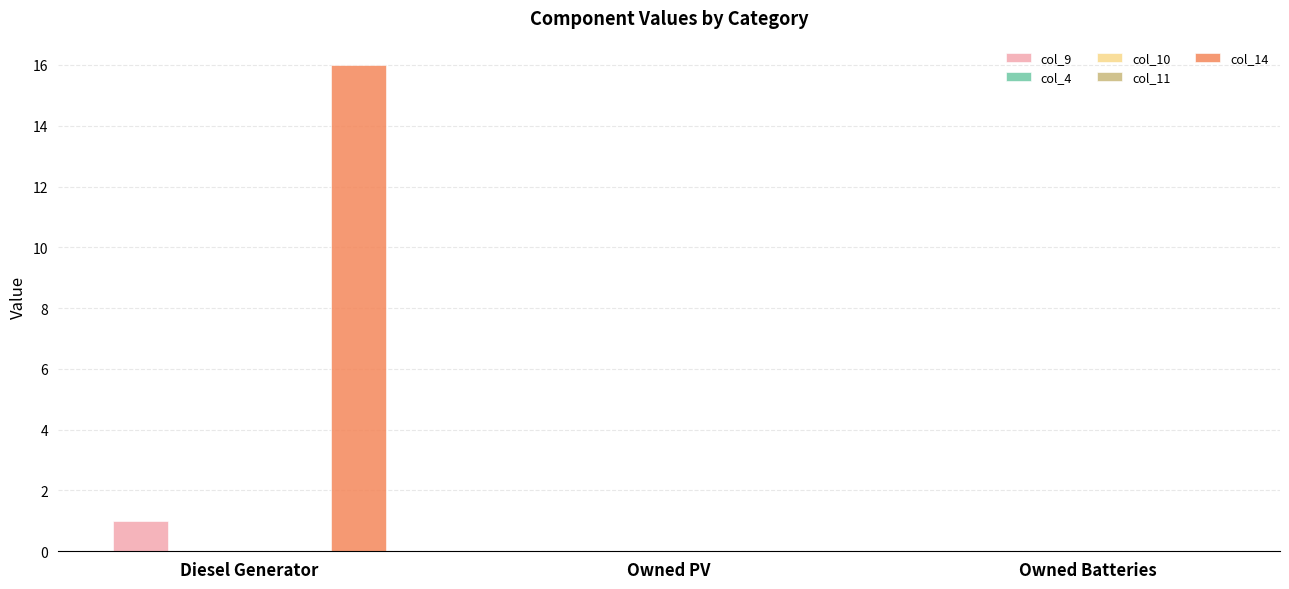

Rank the categories by col_14 value from highest to lowest.

Diesel Generator, Owned PV, Owned Batteries